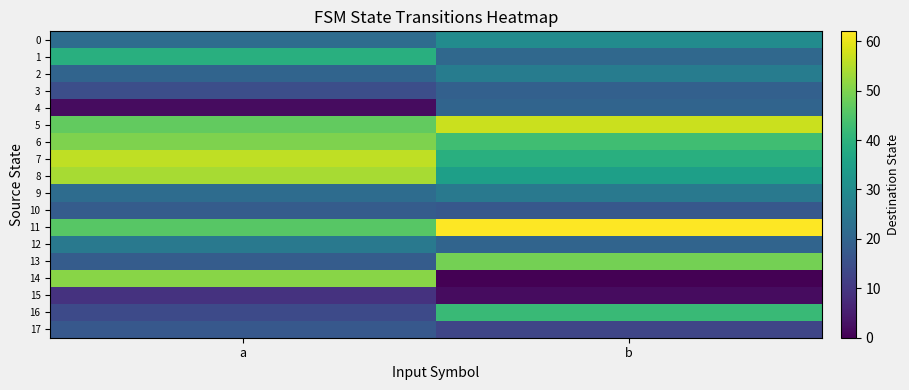

At which category is the sum across all series the highest?

a